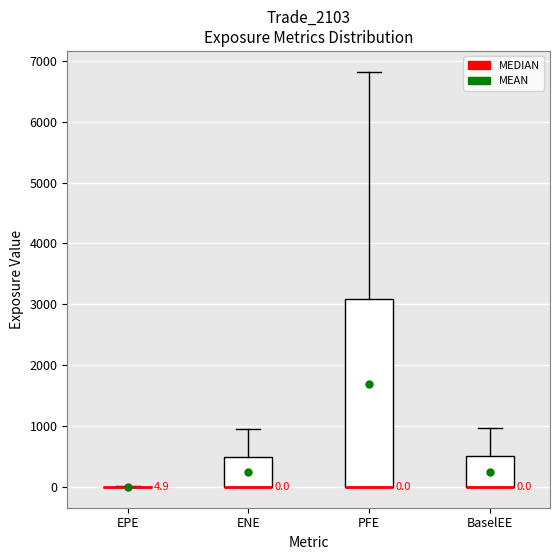

Which box is the tallest, from its lower edge to its upper edge?

PFE